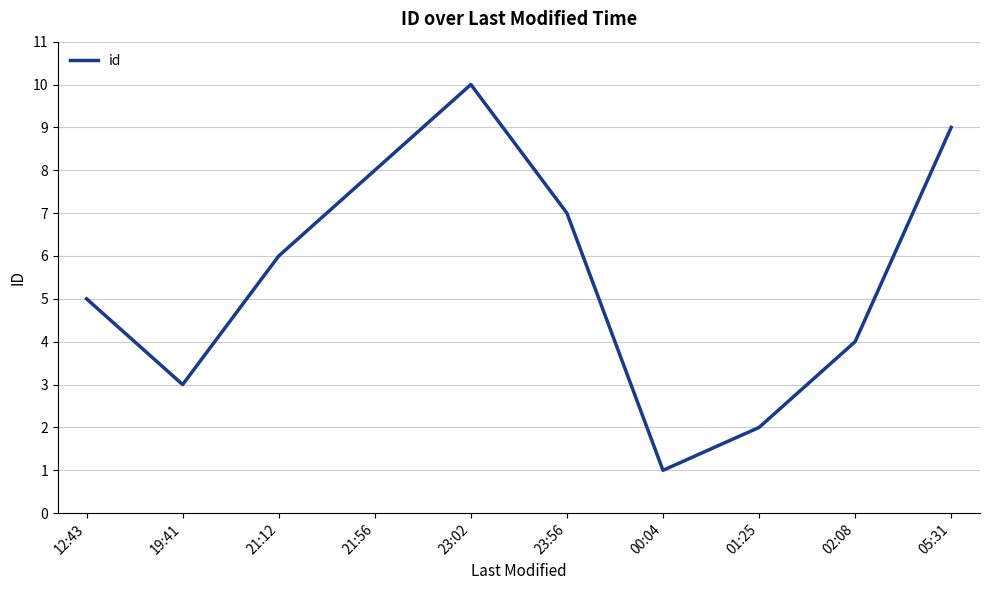

What is the difference between the values at 21:56 and 23:56?

1